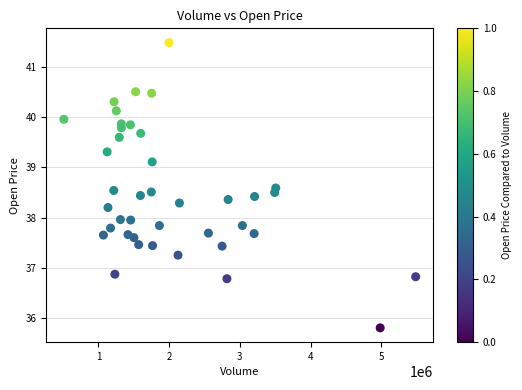

What is the range of Y values (max minus min)?

5.7